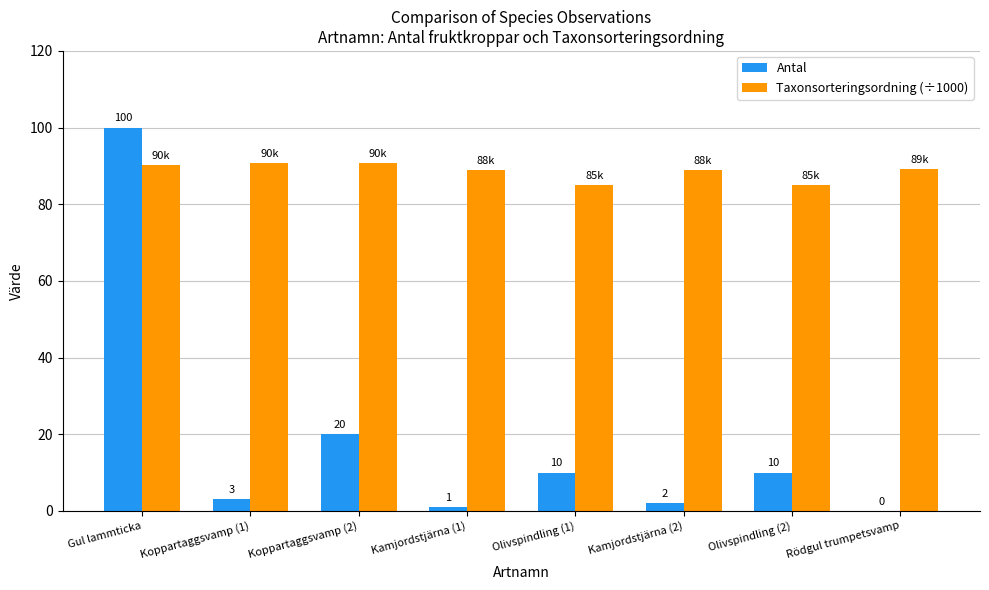

At which label is Antal closest to 50?

Koppartaggsvamp (2)